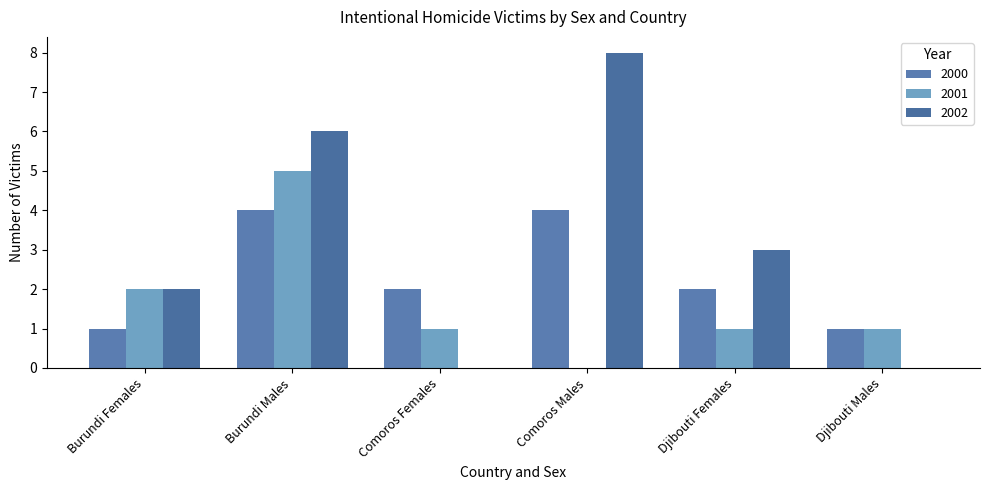

Reading left to right, what are all the values shown in this chart?

2000: 1	4	2	4	2	1
2001: 2	5	1	0	1	1
2002: 2	6	0	8	3	0